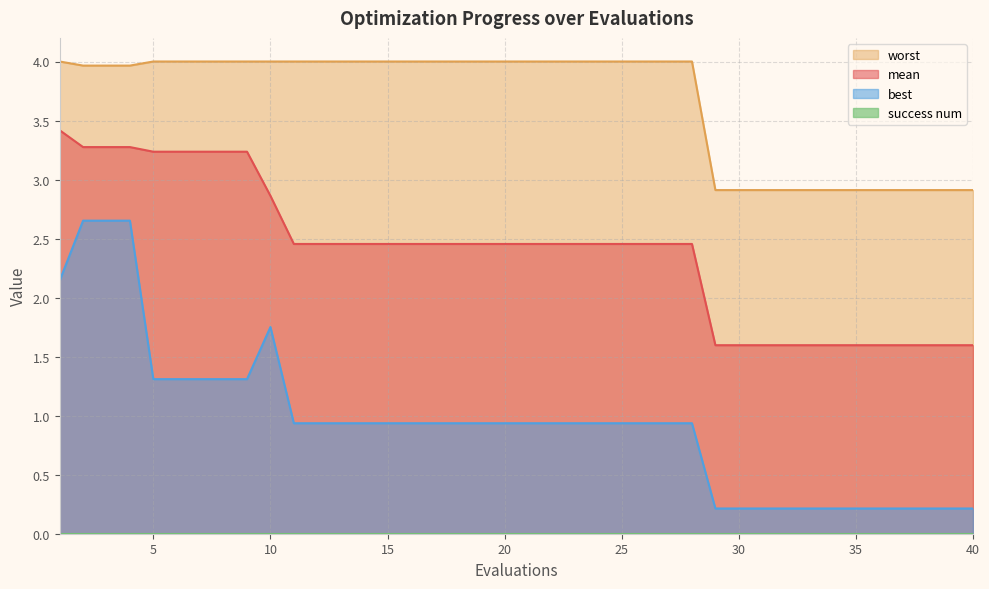

True or false: worst and mean intersect in this chart.

False